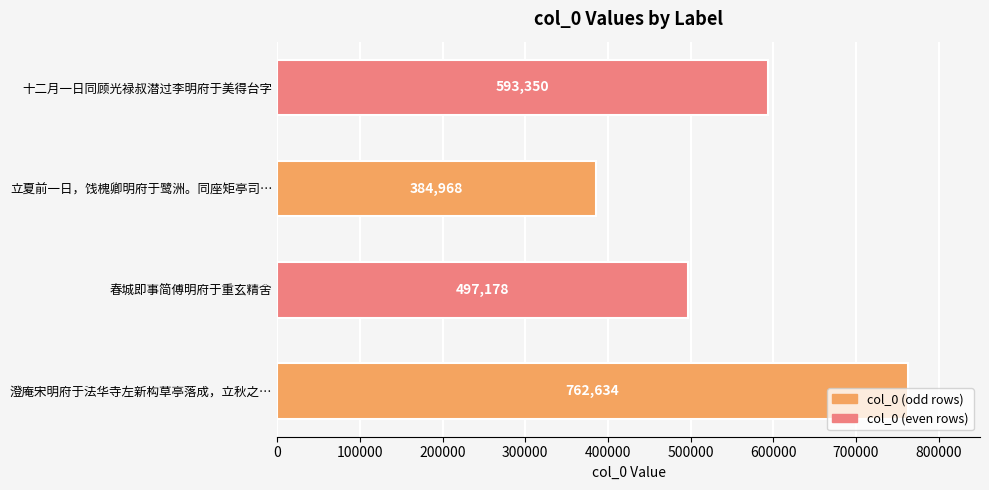

How many data points does each series have?

4